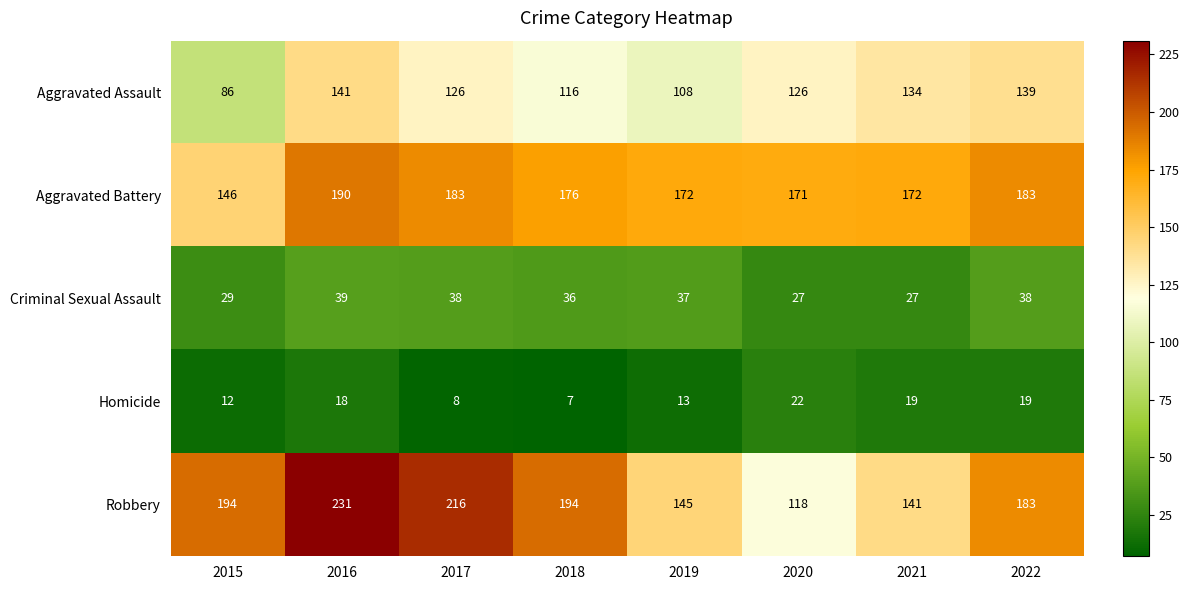

List the series in order of their peak value, highest first.

Robbery, Aggravated Battery, Aggravated Assault, Criminal Sexual Assault, Homicide